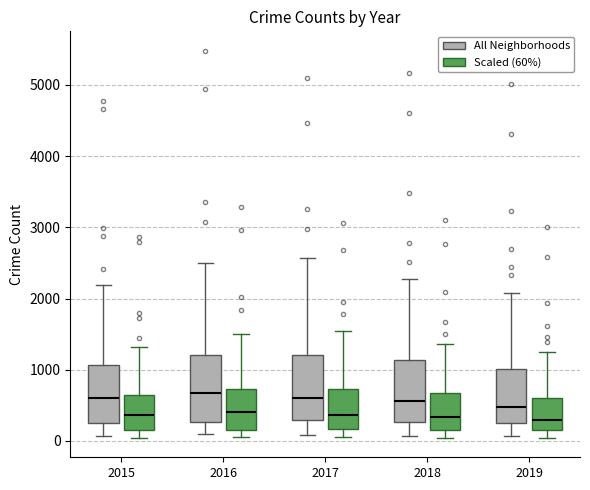

Where does the lower whisker of the box for 2019 (All Neighborhoods) end on the y-axis? The values are not printed on the chart, so give them approximately, as read against the axis.

100